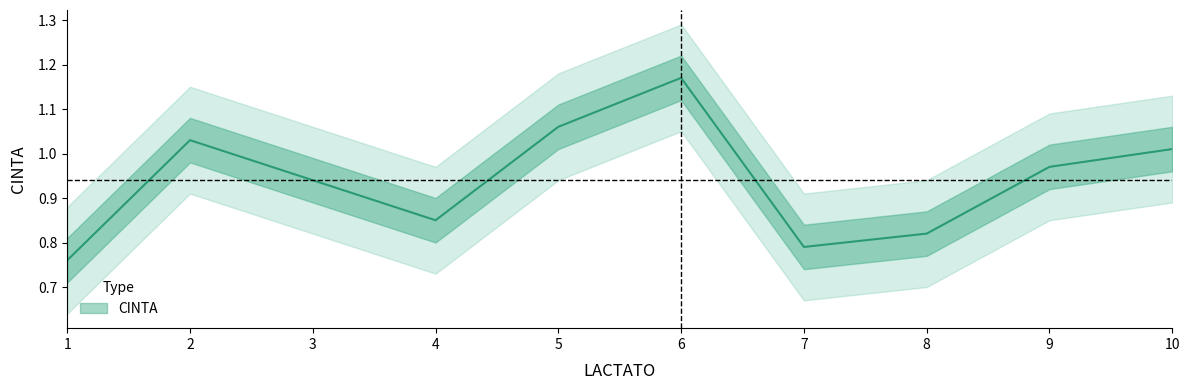

Is this an area chart (filled region under the line)?

No